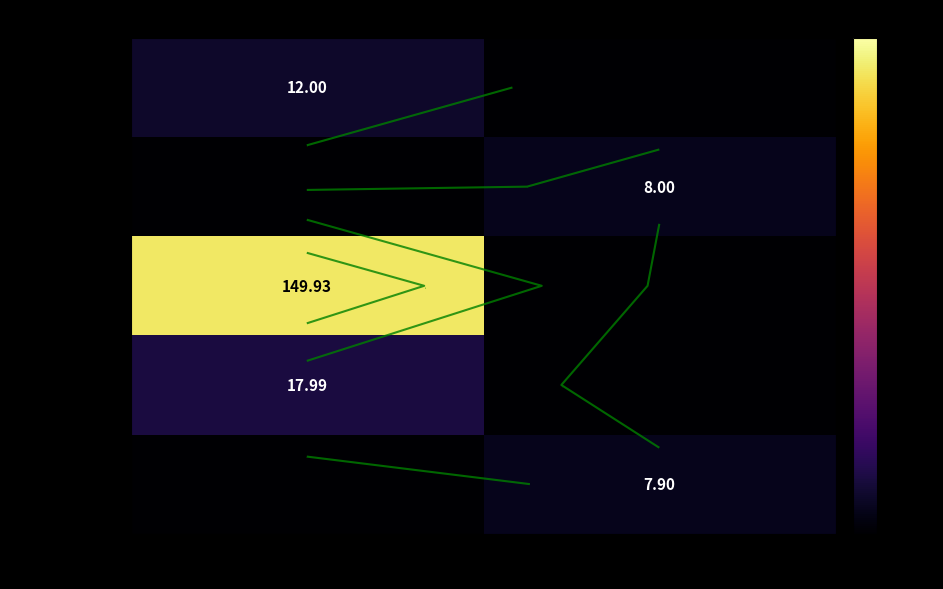

How many categories are shown in the chart?

2